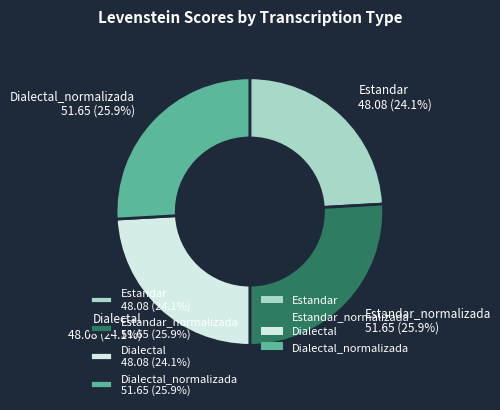

How many segments does this pie chart have?

4